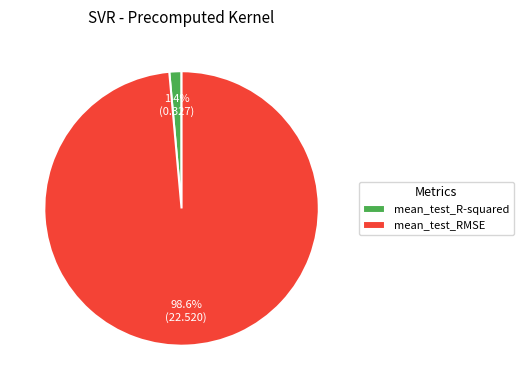

To the nearest percent, what is the average slice percentage?

50%